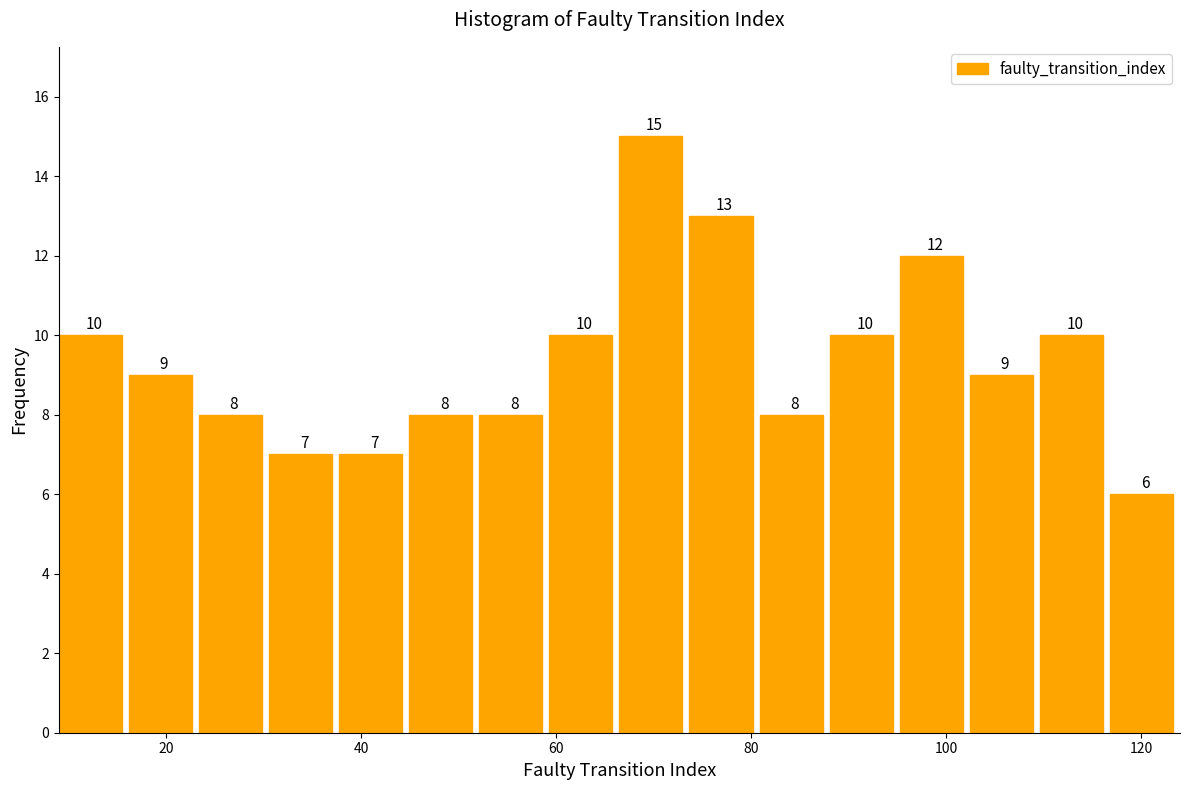

Around what value on the x-axis is the tallest bar? Give the approximate position of its centre, as read against the axis.

70